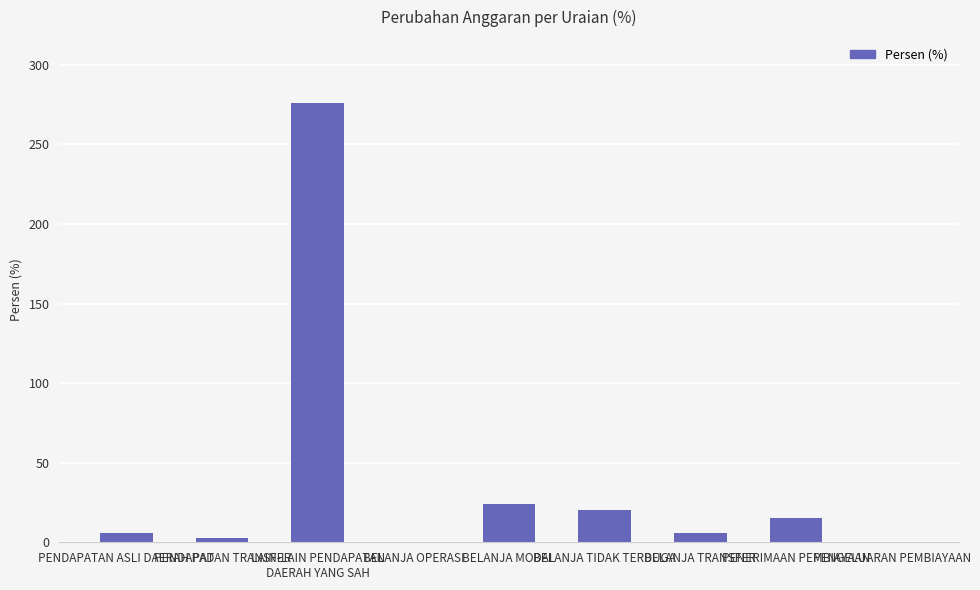

What is the greatest value displayed?

276